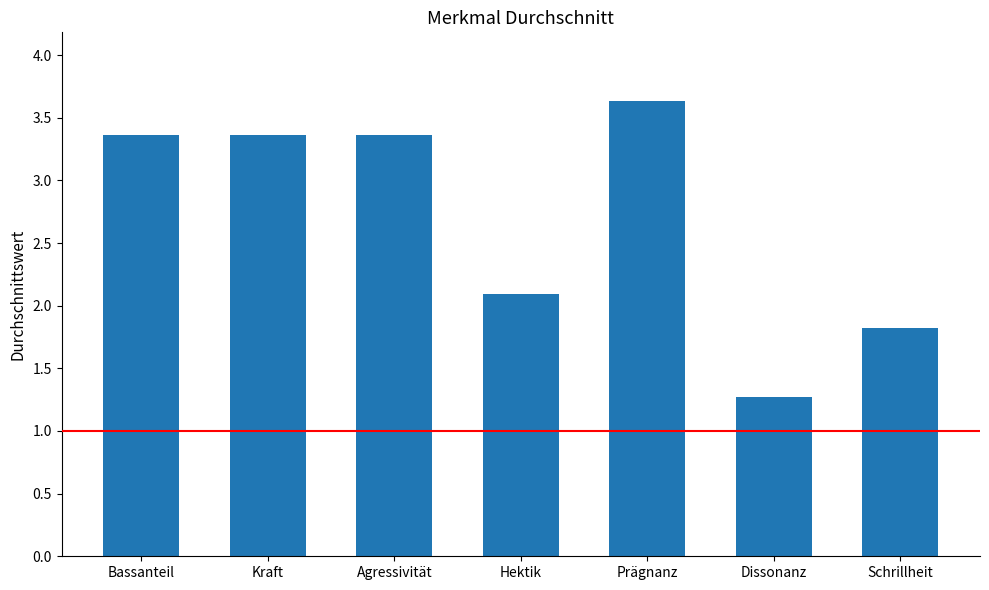

Reading left to right, extract all data points from this chart.

Bassanteil=3.4	Kraft=3.4	Agressivität=3.4	Hektik=2.1	Prägnanz=3.6	Dissonanz=1.3	Schrillheit=1.8